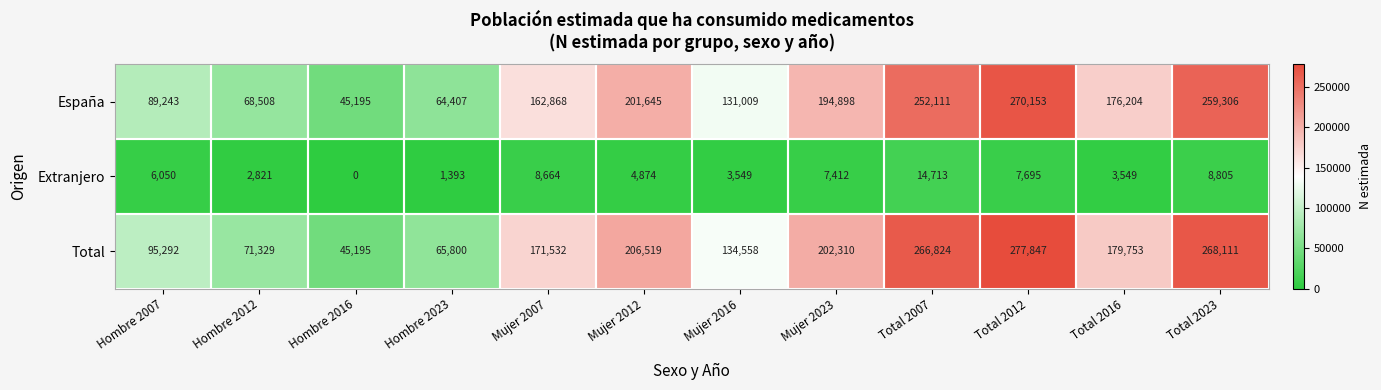

Between Total 2007 and Total 2016, which series saw the biggest shift?

Total